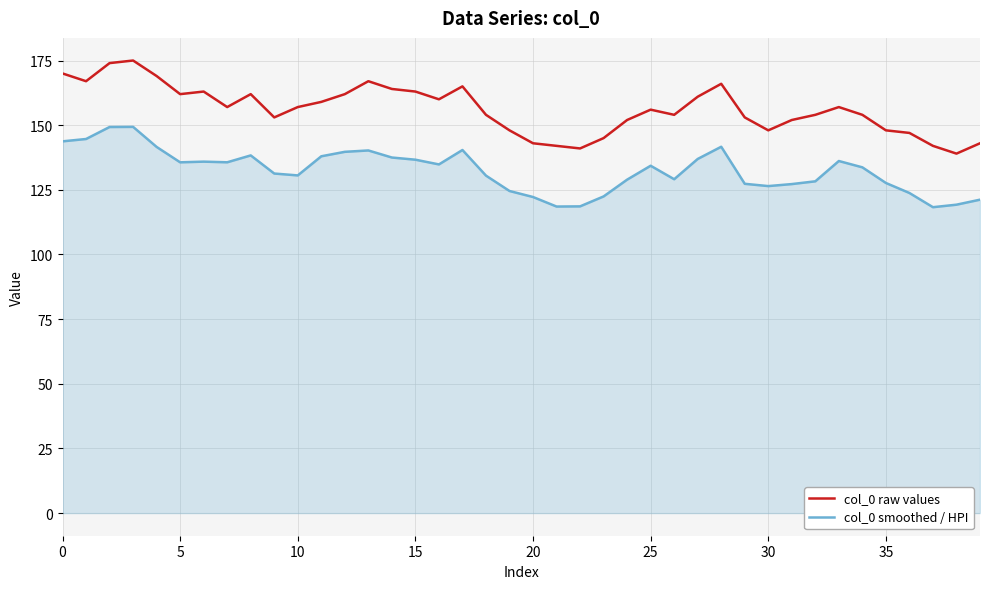

What is the maximum value for col_0 raw values?

175.0